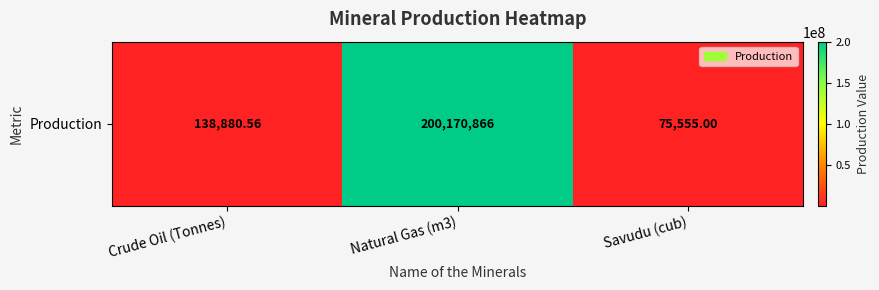

The value at Savudu (cub) is 75555.0. True or false?

True